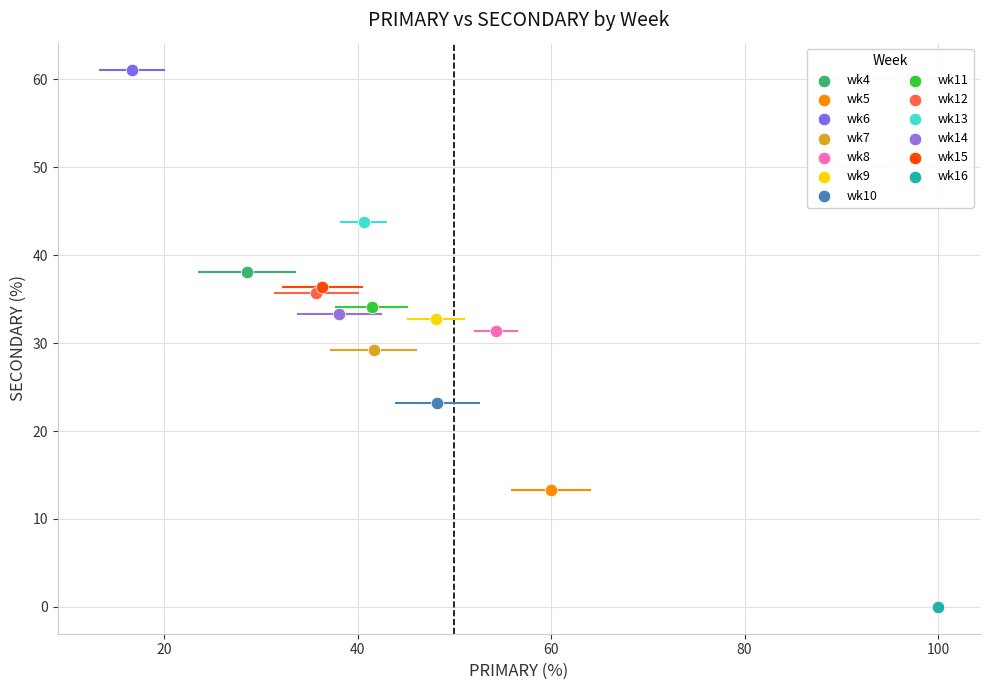

What are all the series names shown in the legend?

wk4, wk5, wk6, wk7, wk8, wk9, wk10, wk11, wk12, wk13, wk14, wk15, wk16